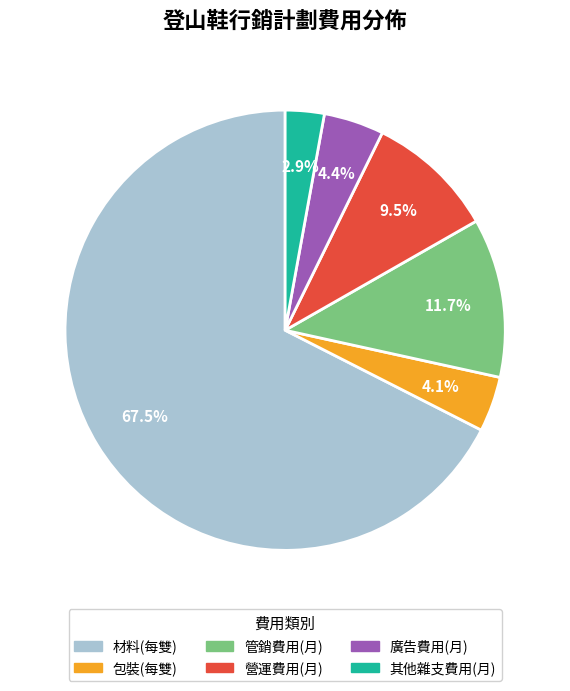

Does any single category account for the majority?

Yes